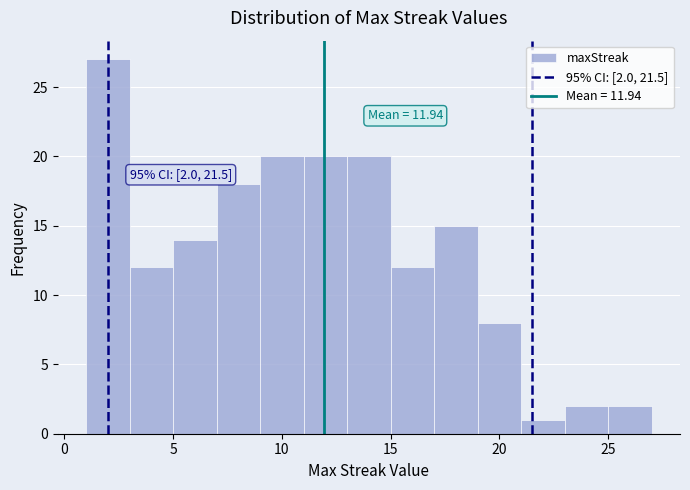

Over which range of the x-axis is the bar tallest?

1 to 3